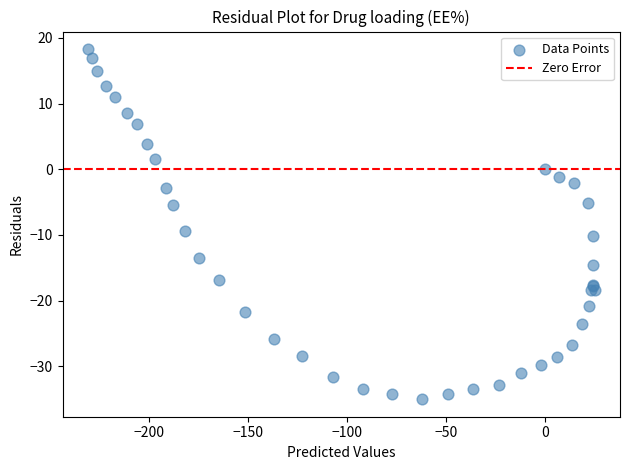

What Y value in the scatter plot is closest to -8?

-9.4